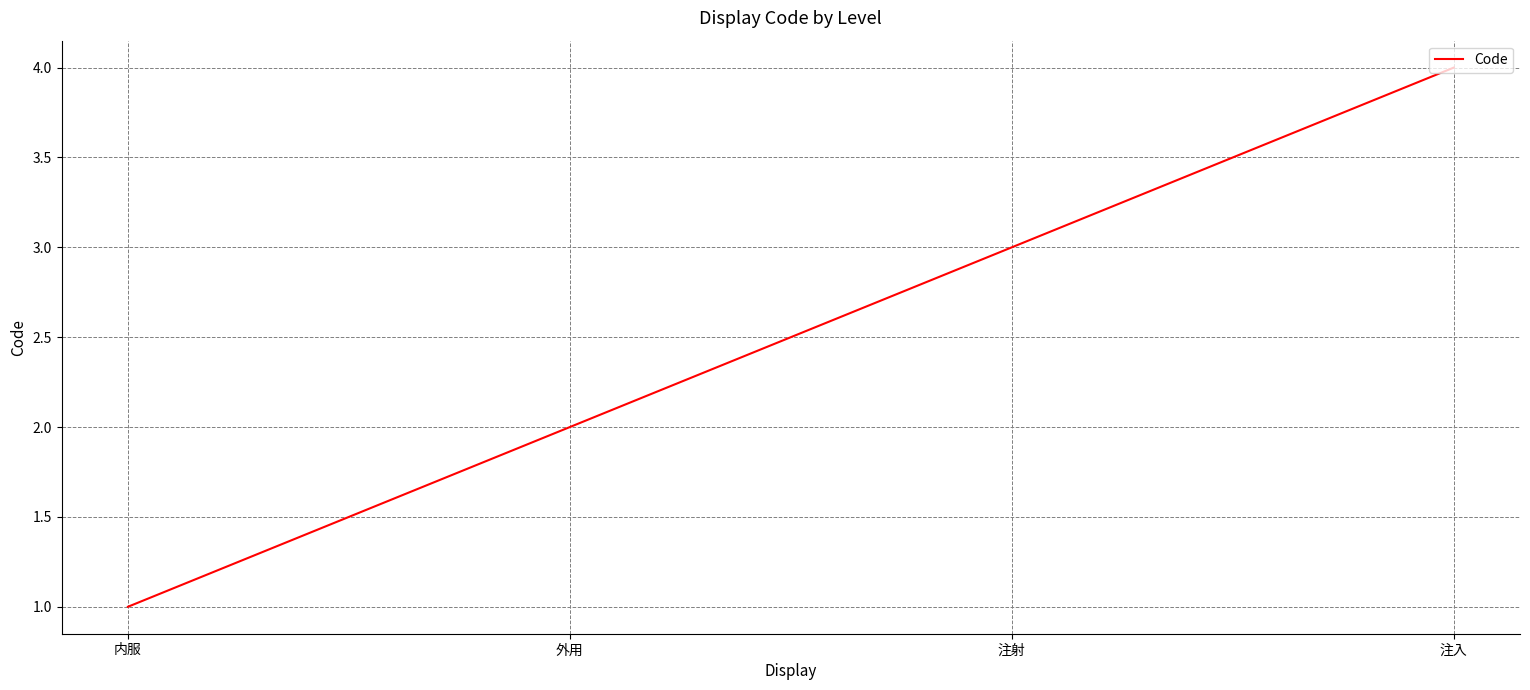

Is it true that the value at 内服 is 2?

False